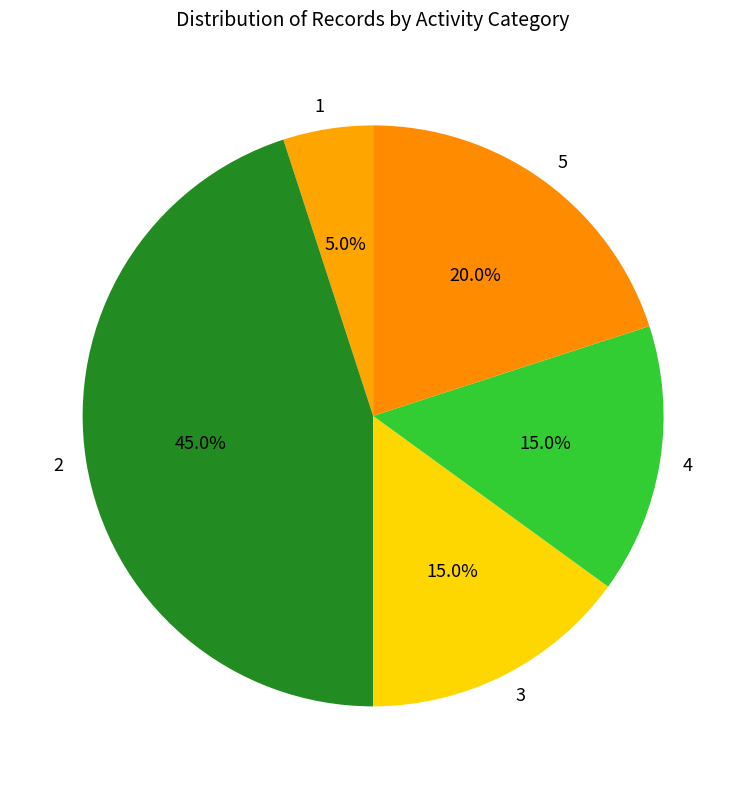

The 4 slice represents 22% of the pie. True or false?

False